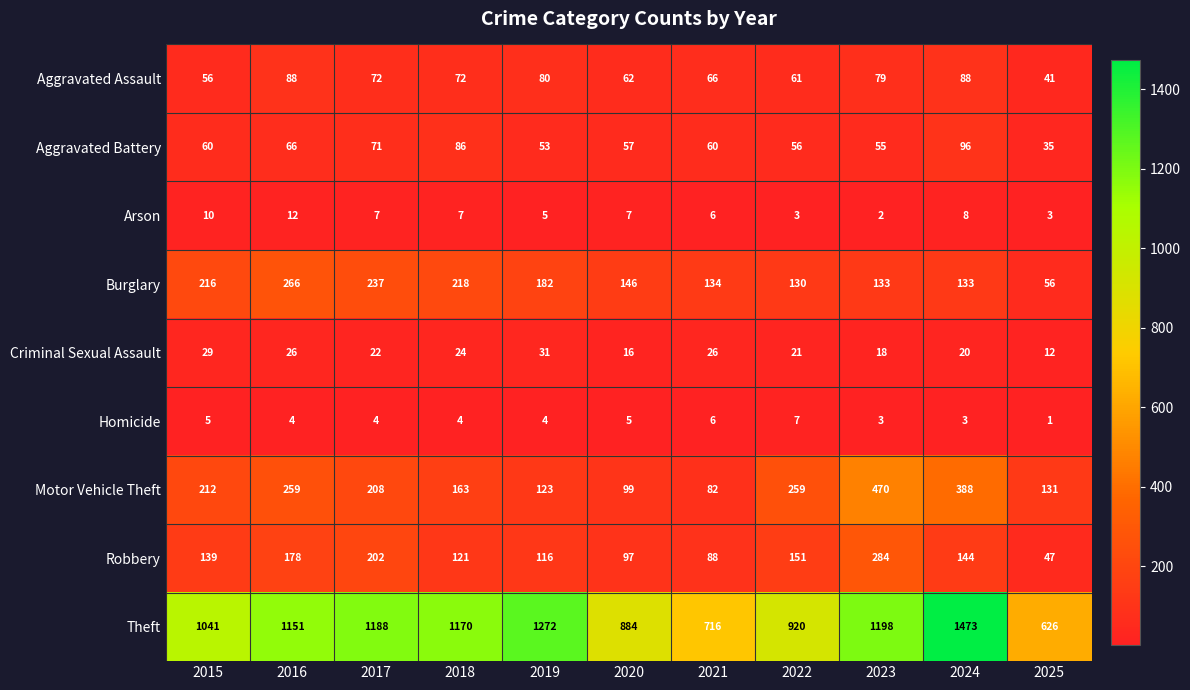

At how many categories does at least one series exceed 546?

11